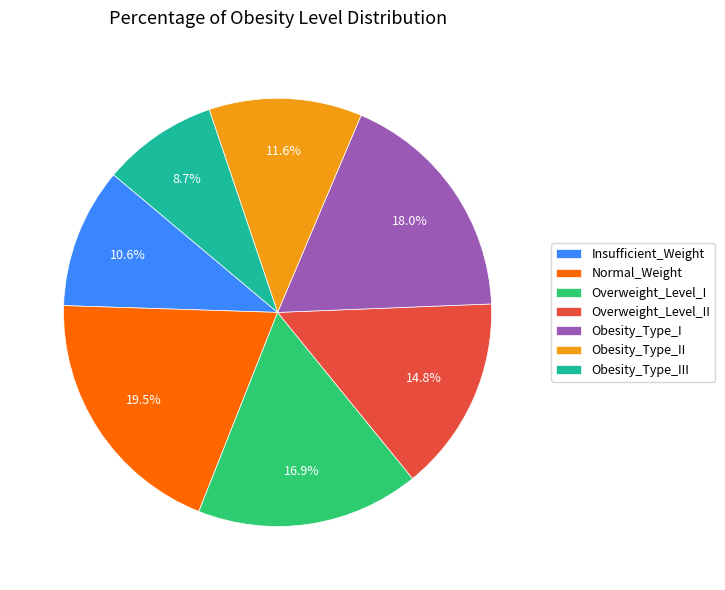

What is the smallest slice in the pie chart?

Obesity_Type_III